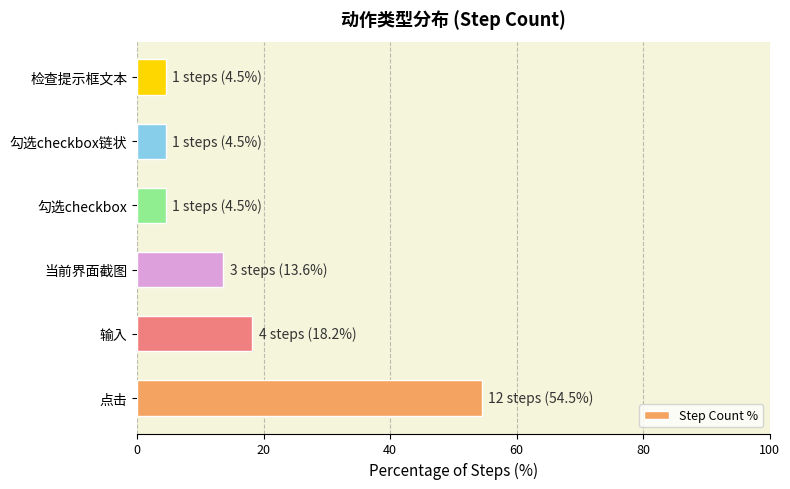

What is the sum of the values at 勾选checkbox链状 and 检查提示框文本?

9.1